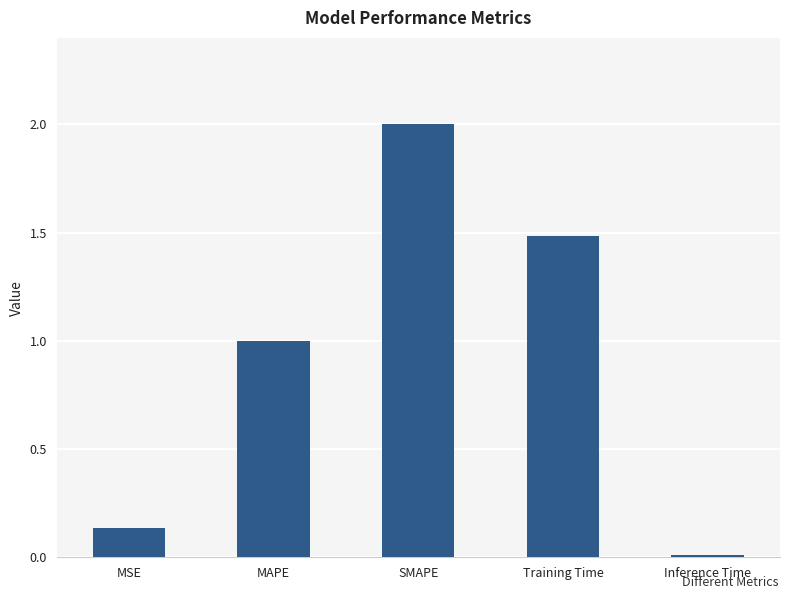

What is the value of the 3rd bar from the left?

2.0